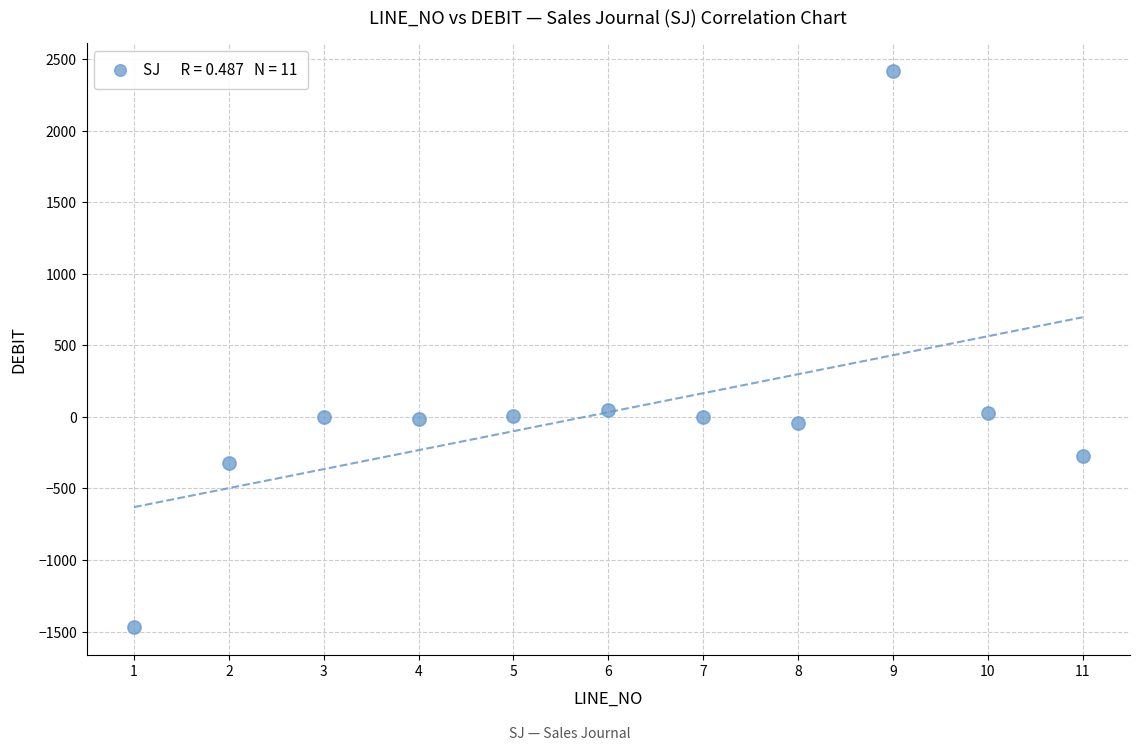

What is the range of Y values (max minus min)?

3887.8